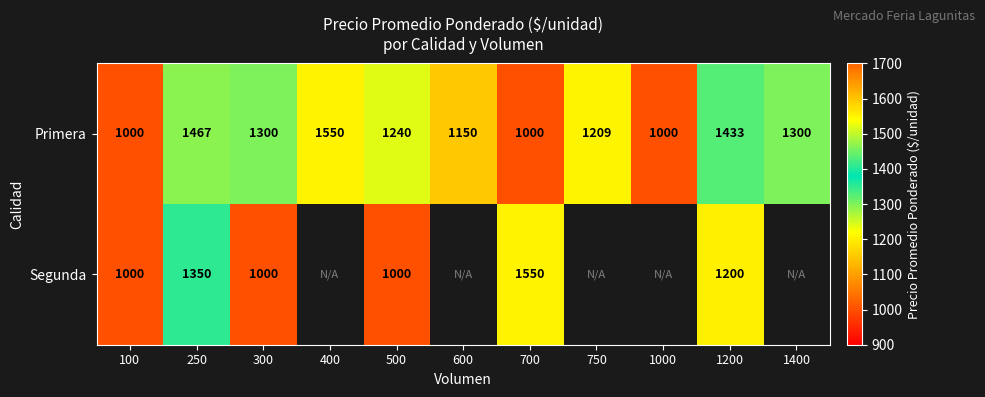

What is the minimum value for Primera?

1000